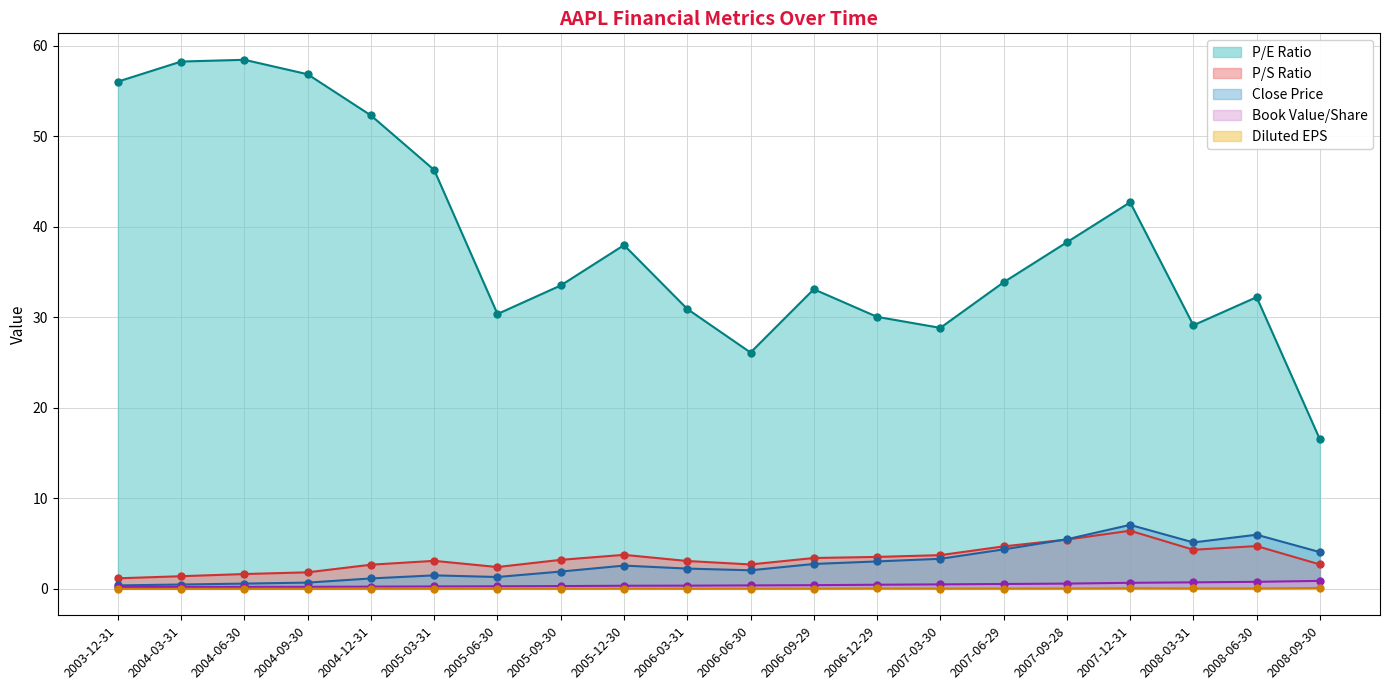

Reading left to right, extract all data points from this chart.

closePrice: 0.4	0.5	0.6	0.7	1.1	1.5	1.3	1.9	2.6	2.2	2.0	2.8	3.0	3.3	4.4	5.5	7.1	5.1	6.0	4.1
dilutedEarningsPerShare: 0.0	0.0	0.0	0.0	0.0	0.0	0.0	0.0	0.0	0.0	0.0	0.0	0.0	0.0	0.0	0.0	0.1	0.0	0.0	0.1
bookValuePerShare: 0.2	0.2	0.2	0.2	0.2	0.3	0.3	0.3	0.3	0.4	0.4	0.4	0.5	0.5	0.5	0.6	0.7	0.7	0.8	0.9
priceToEarningsRatio: 56.1	58.3	58.5	56.9	52.3	46.3	30.4	33.5	38.0	30.9	26.1	33.1	30.1	28.8	33.9	38.3	42.7	29.1	32.2	16.5
priceToSalesRatio: 1.2	1.4	1.6	1.8	2.7	3.1	2.4	3.2	3.8	3.1	2.7	3.4	3.5	3.7	4.7	5.4	6.4	4.3	4.7	2.7